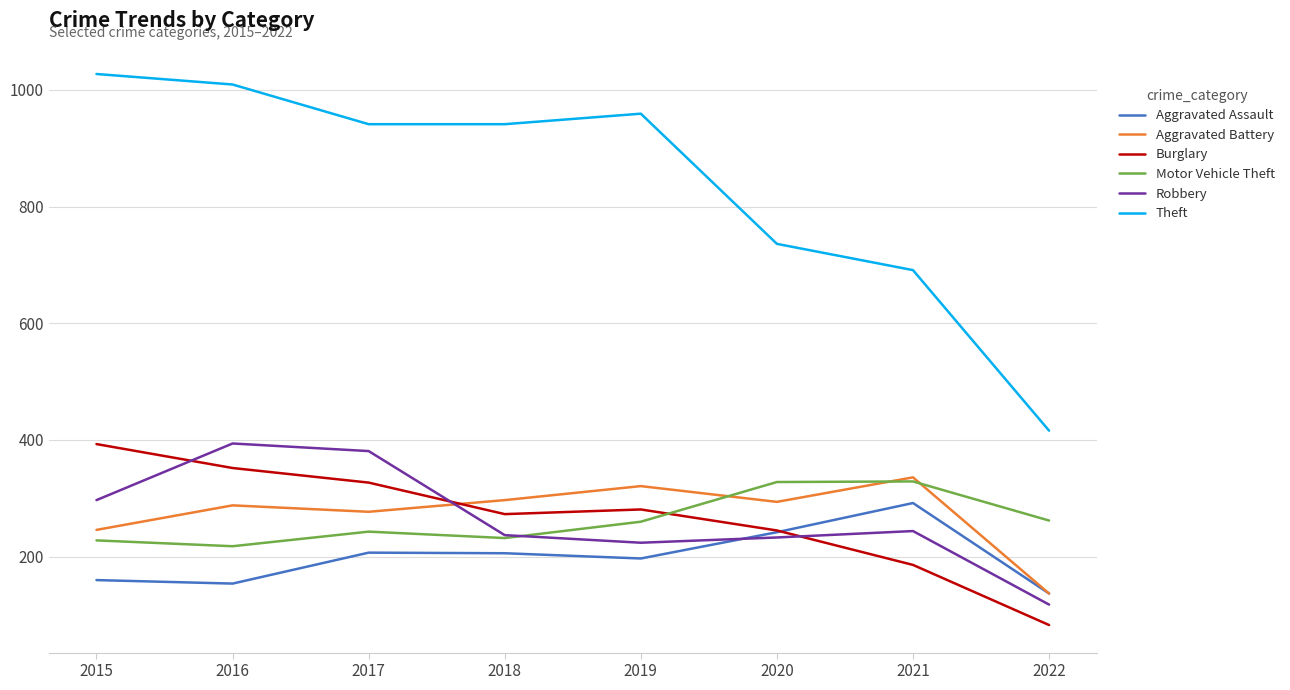

Is the value of Motor Vehicle Theft at 2021 greater than the value of Burglary at 2020?

Yes